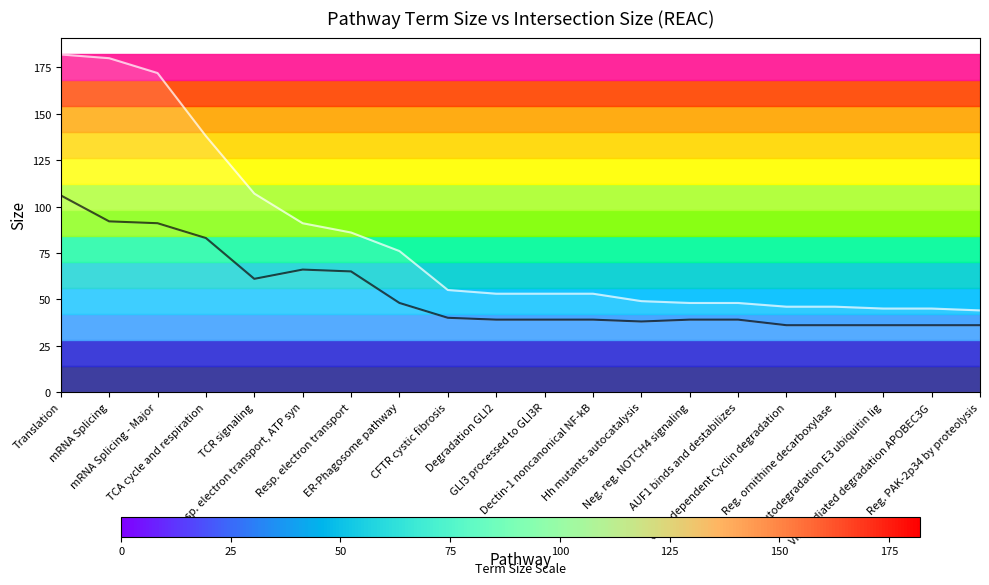

Is the value of term_size line at mRNA Splicing - Major greater than the value of intersection_size line at mRNA Splicing - Major?

Yes